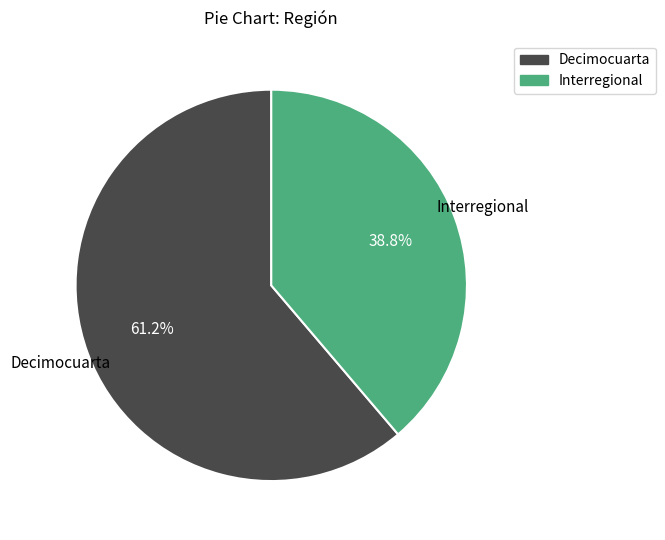

True or false: Decimocuarta accounts for 61% of the total.

True